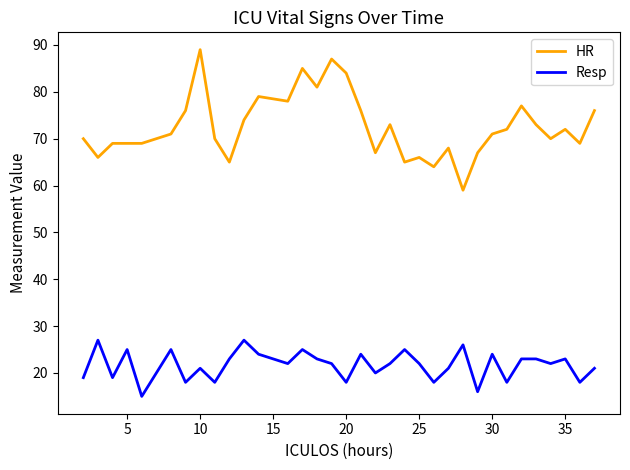

True or false: HR has more than 1 interior local peaks.

True